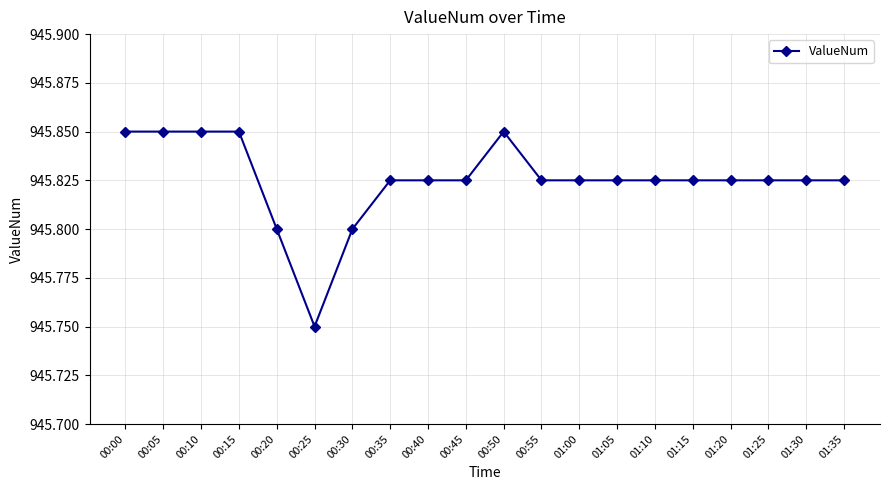

True or false: there are more than 0 points higher than both neighbors.

True